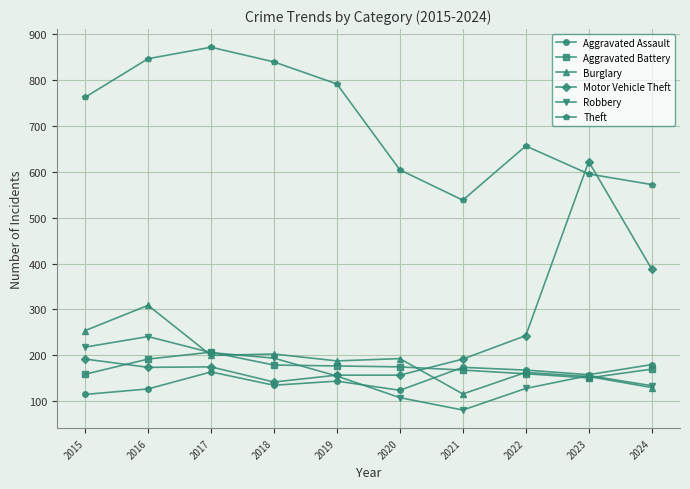

The Theft series shows 1325 at 2019. True or false?

False